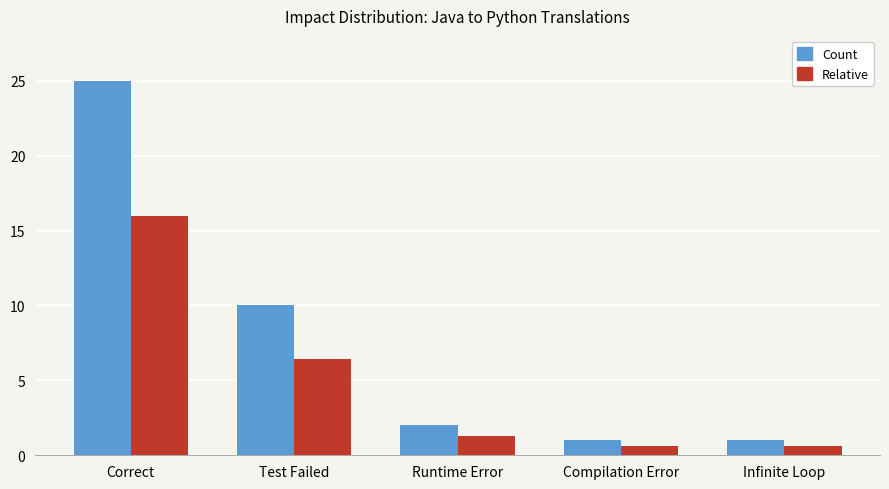

What is the difference between the Relative values at Test Failed and Runtime Error?

5.1